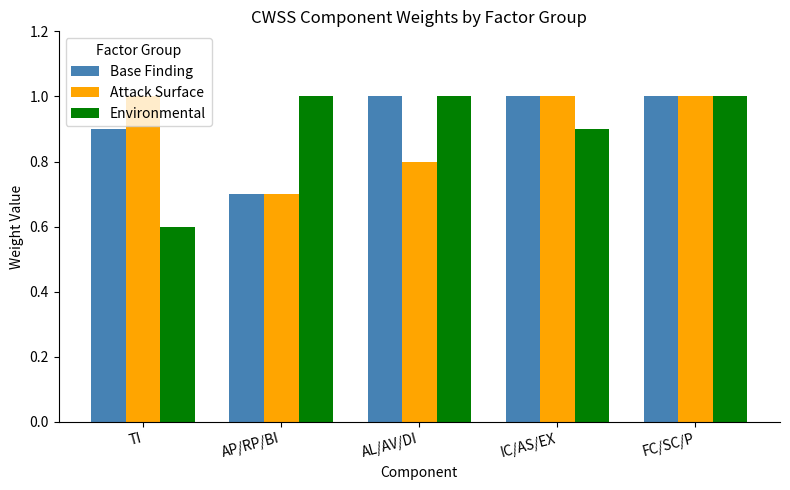

Which series has the largest range (max minus min)?

Environmental